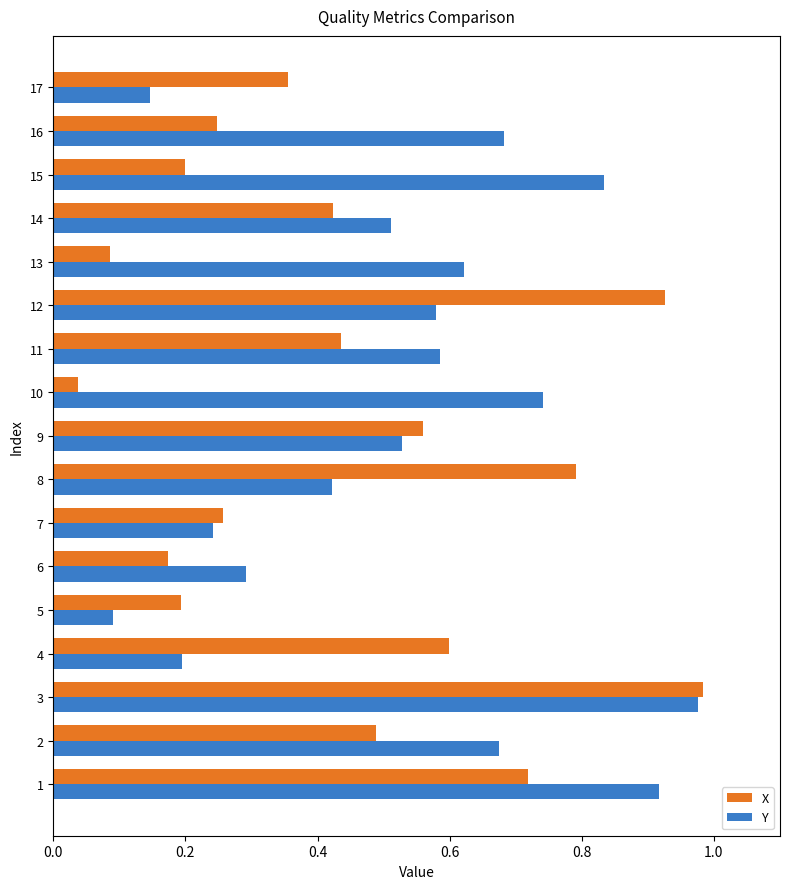

Between 3 and 8, which series saw the biggest shift?

Y